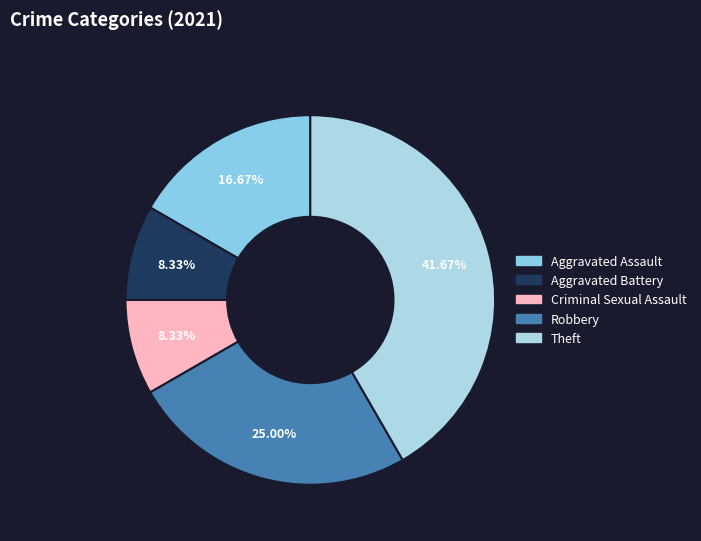

Count the number of slices in the pie.

5